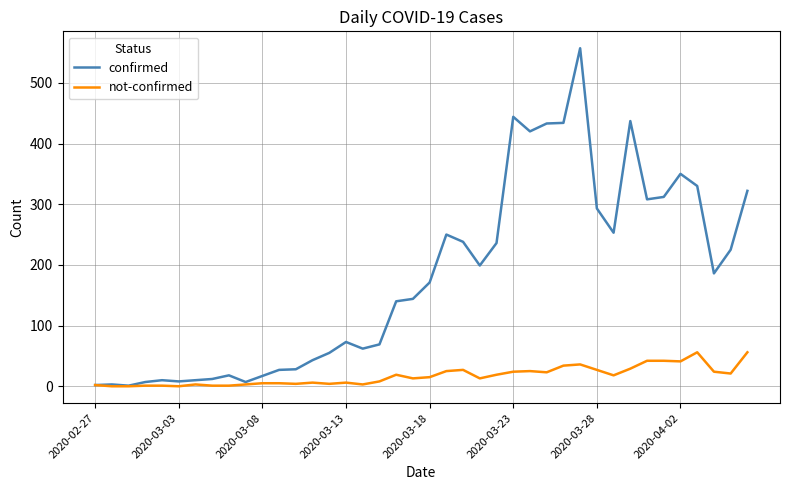

Rank the series by their maximum value, from lowest to highest.

not-confirmed, confirmed